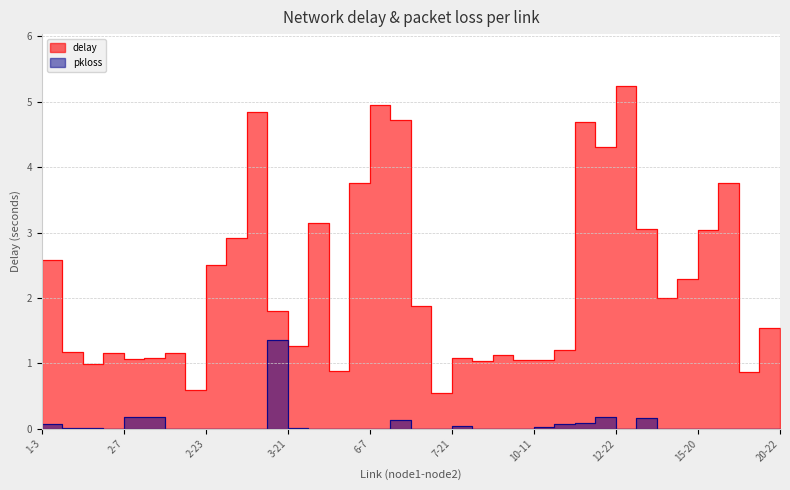

What is the sum of all delay values?

81.3